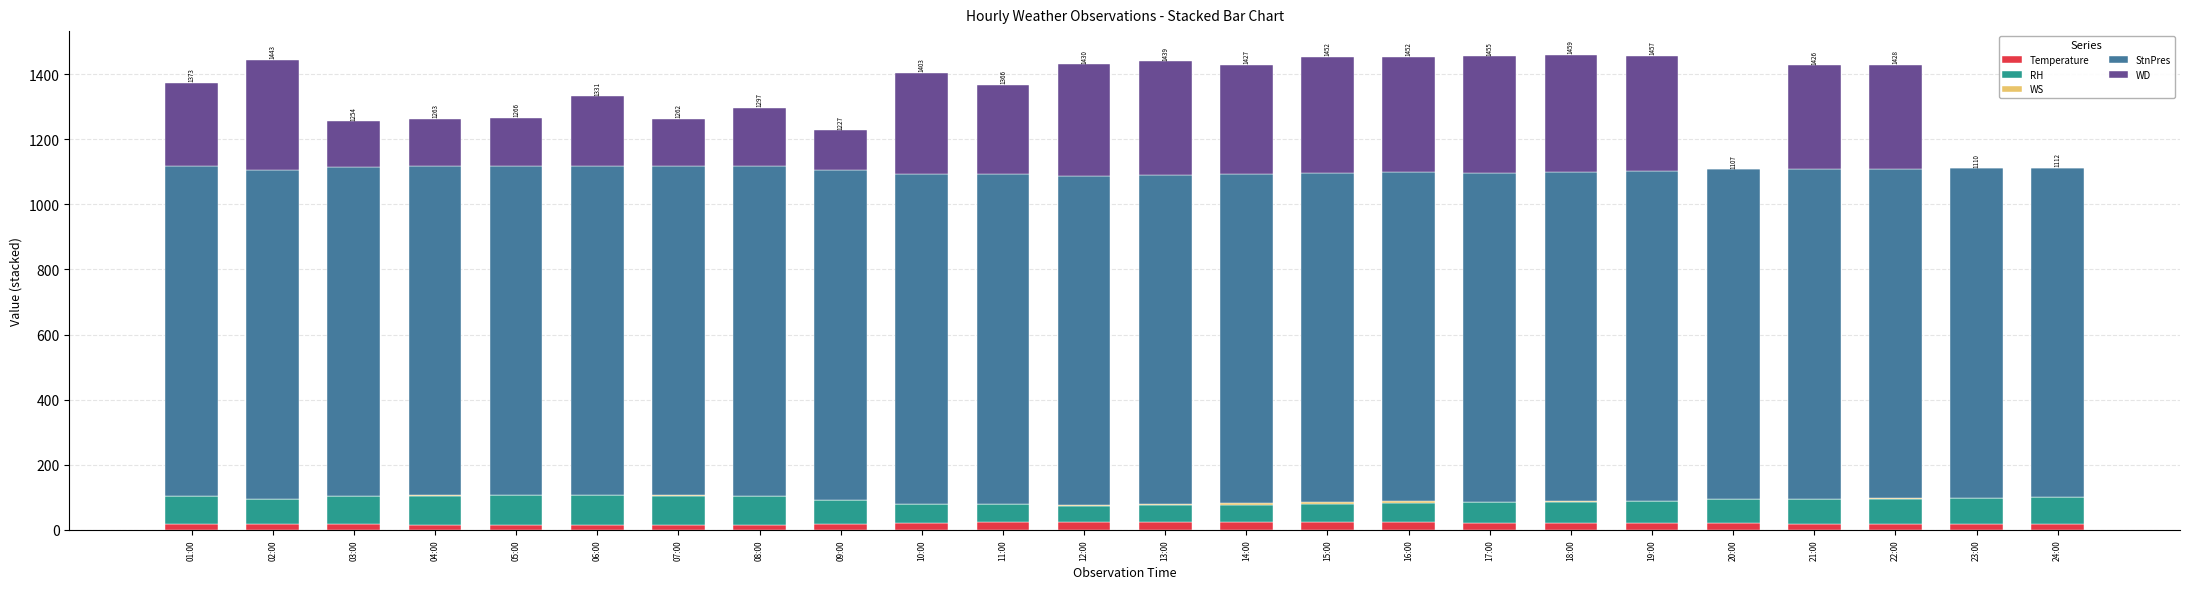

The StnPres series shows 545.6 at 20:00. True or false?

False